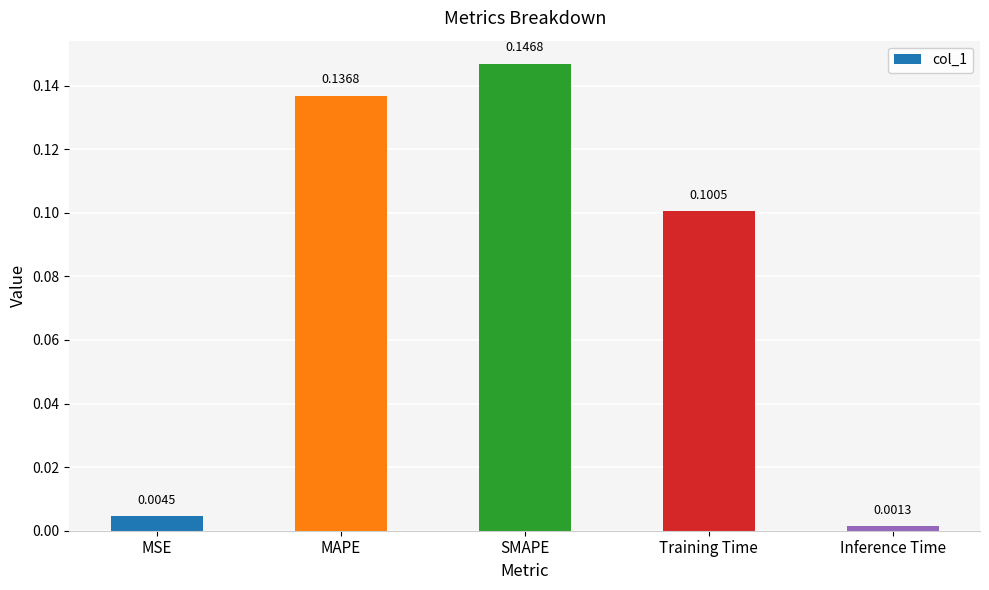

What position from the right is MAPE?

4